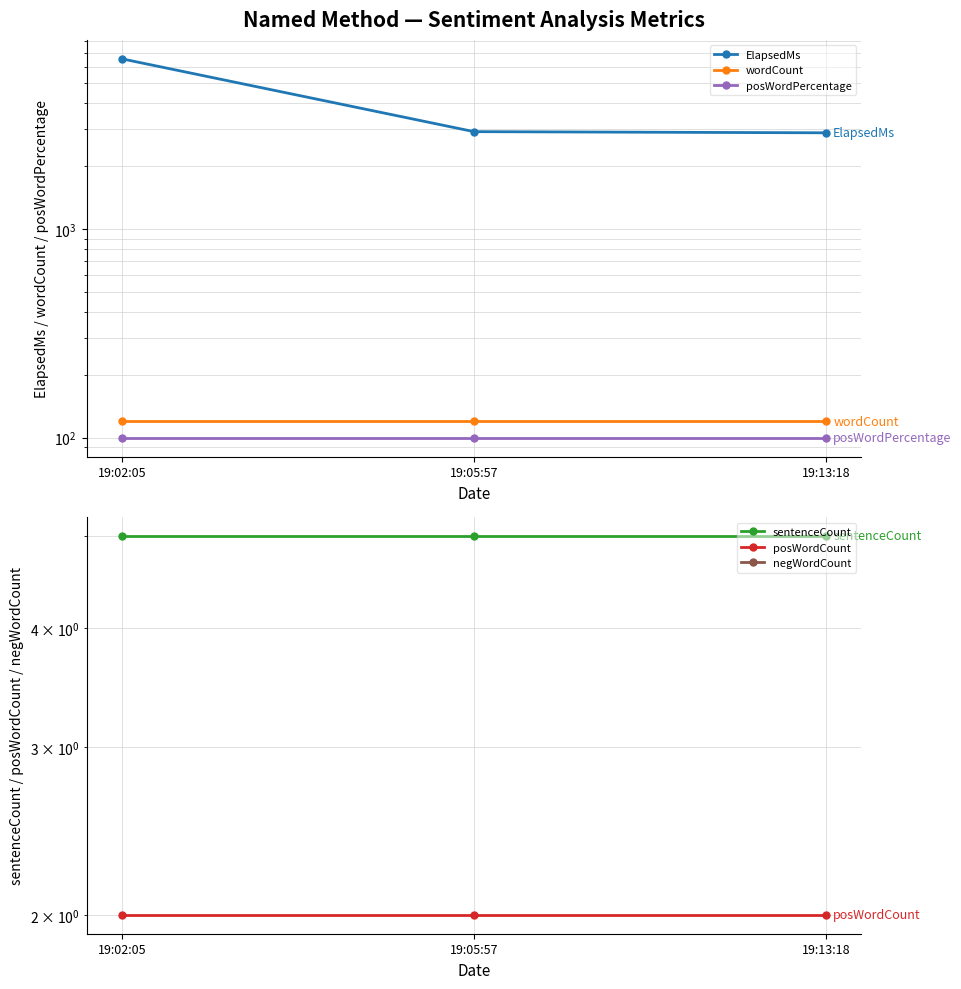

What are all the series names shown in the legend?

ElapsedMs, wordCount, posWordPercentage, sentenceCount, posWordCount, negWordCount